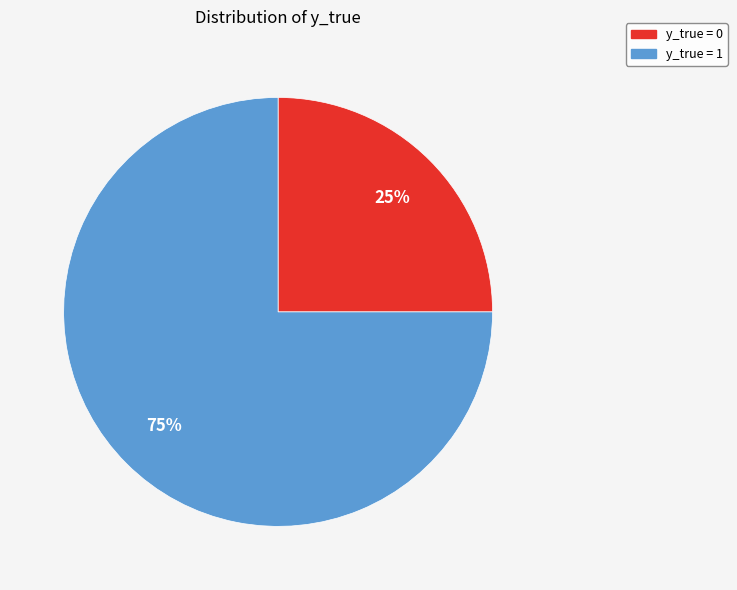

Is there a majority slice in this chart?

Yes